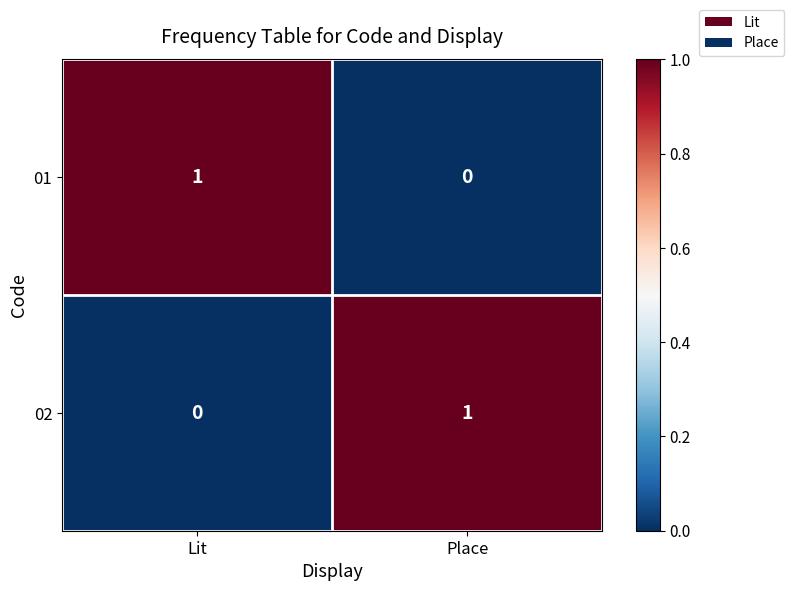

List the labels in order of 02 value, smallest first.

Lit, Place